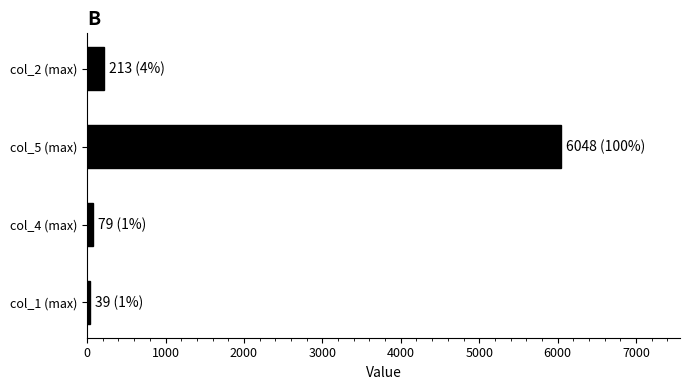

What is the maximum value shown in the chart?

6048